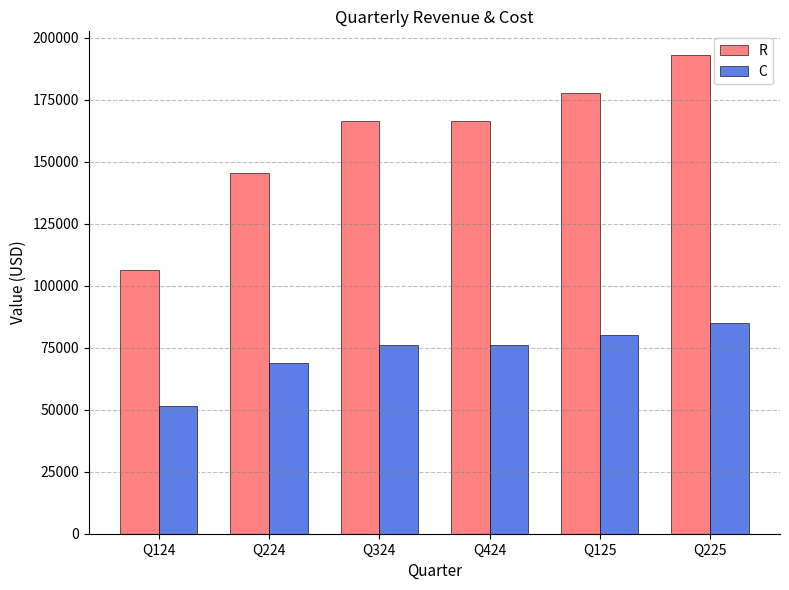

What is the sum of the C values at Q324 and Q224?

144866